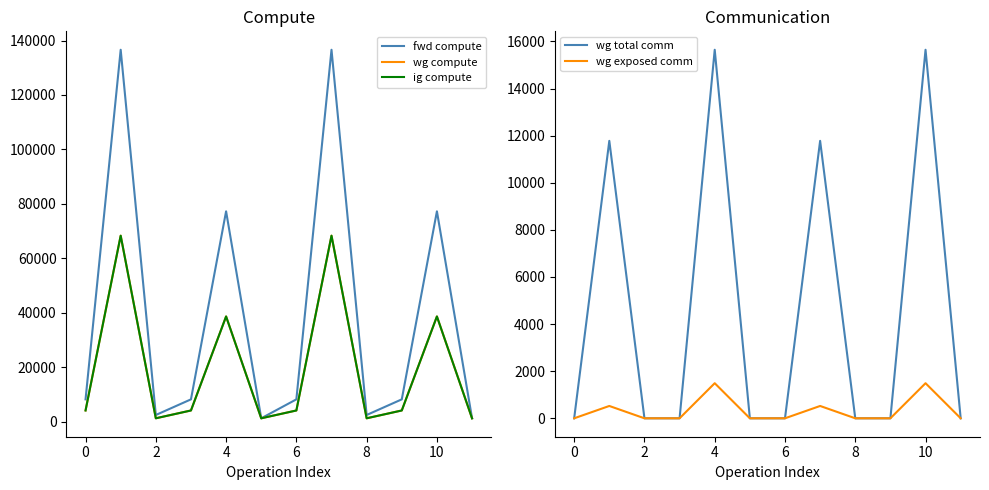

Reading left to right, list all the values displayed in this chart.

fwd compute: 8167.8	136610.2	2420.1	8167.8	77258.1	1210.1	8167.8	136610.2	2420.1	8167.8	77258.1	1210.1
wg compute: 4083.9	68305.1	1210.1	4083.9	38629.1	1210.1	4083.9	68305.1	1210.1	4083.9	38629.1	1210.1
ig compute: 4083.9	68305.1	1210.1	4083.9	38629.1	1210.1	4083.9	68305.1	1210.1	4083.9	38629.1	1210.1
wg total comm: 0.0	11780.2	0.0	0.0	15648.0	0.0	0.0	11780.2	0.0	0.0	15648.0	0.0
wg exposed comm: 0.0	523.4	0.0	0.0	1489.8	0.0	0.0	523.4	0.0	0.0	1489.8	0.0